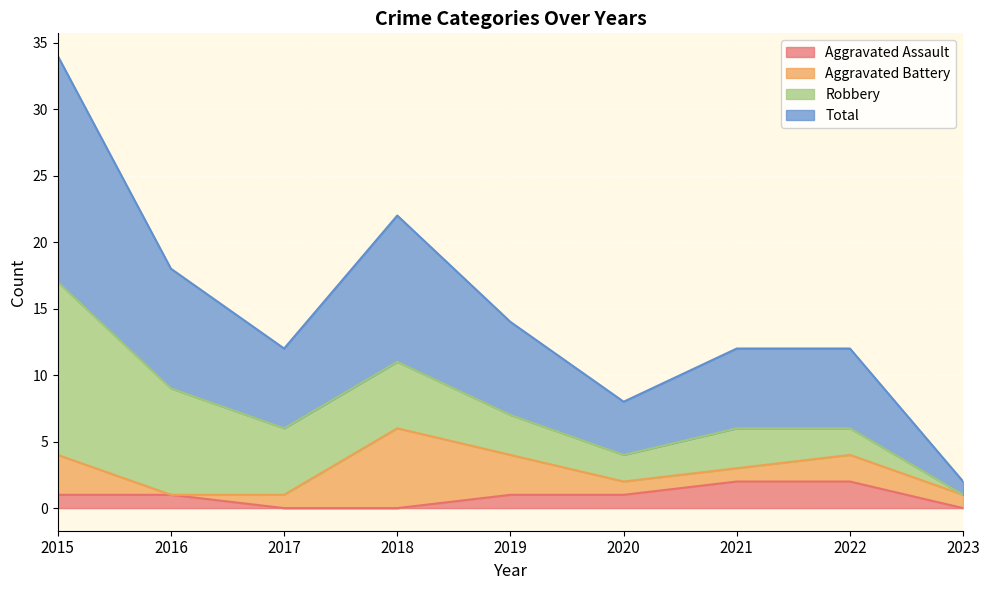

How many lines are shown in the chart?

4